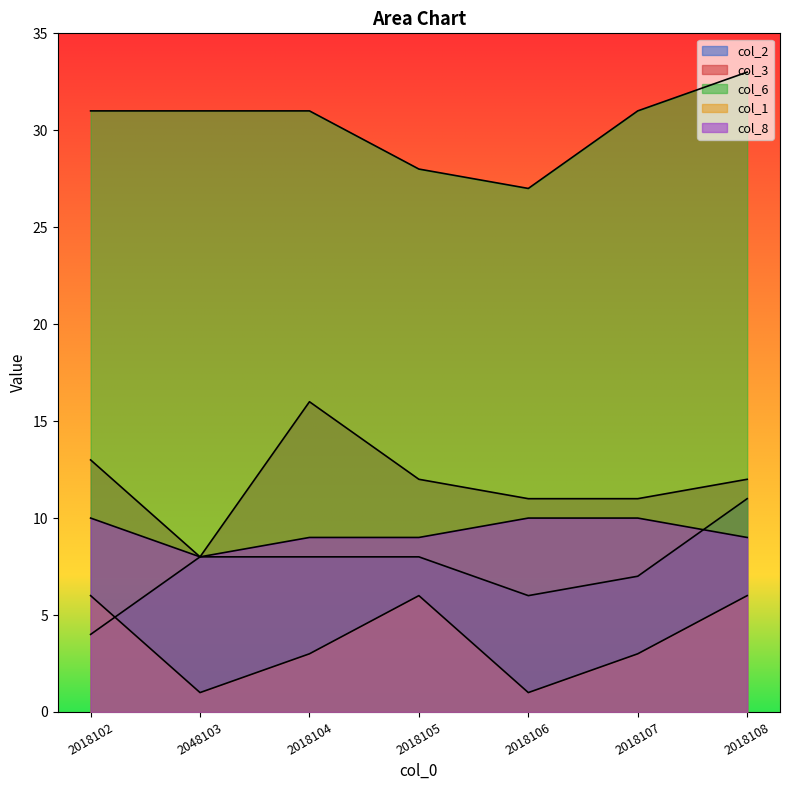

Read the col_8 value at 2018106.

10